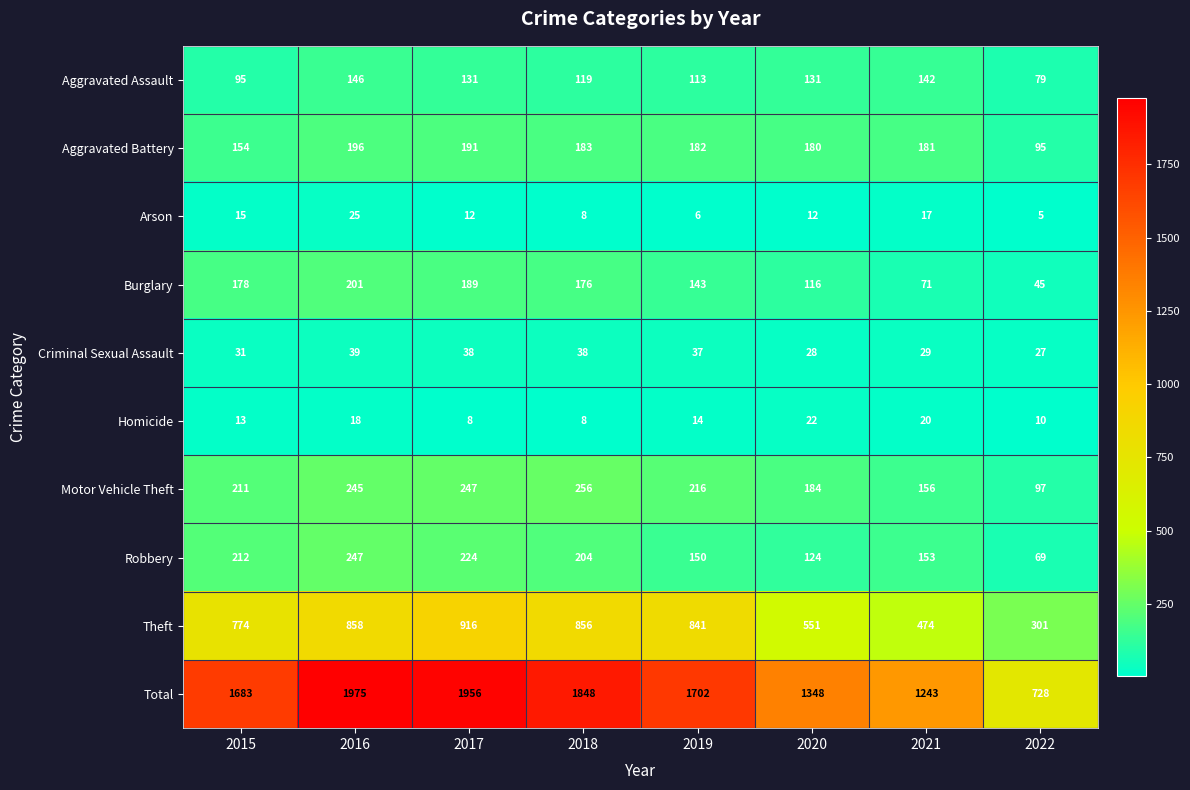

At which category is the sum across all series the highest?

2016